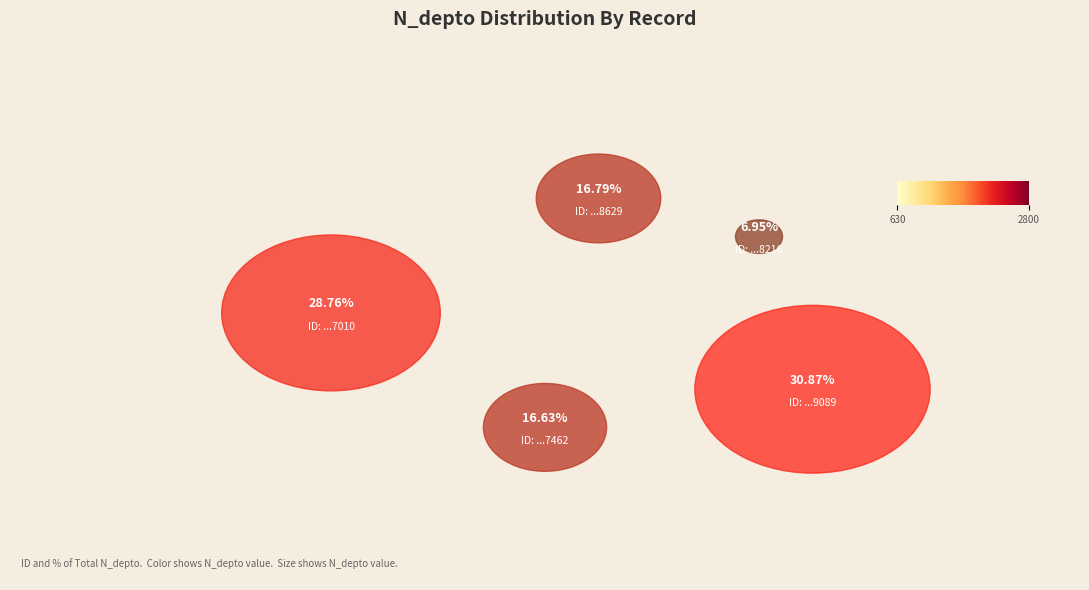

Is there a majority slice in this chart?

No